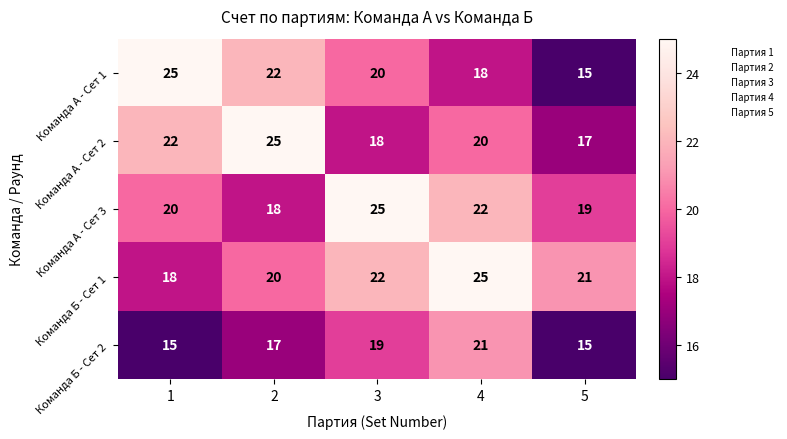

How many Команда А - Сет 2 values are between 18 and 22?

3